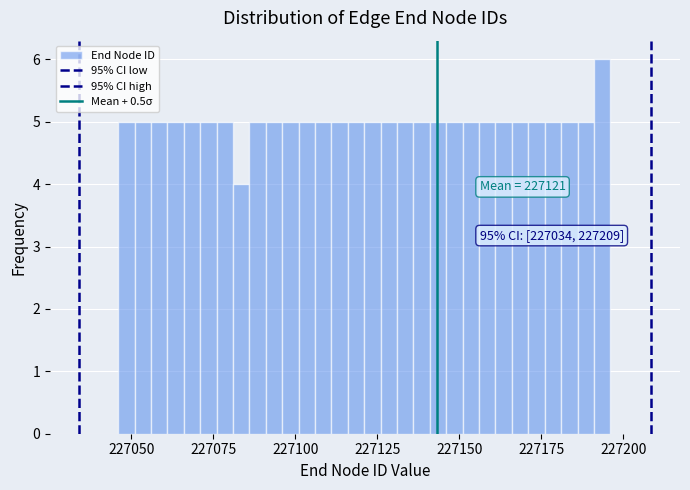

Read against the x-axis, roughly where is the centre of the tallest bar?

227195